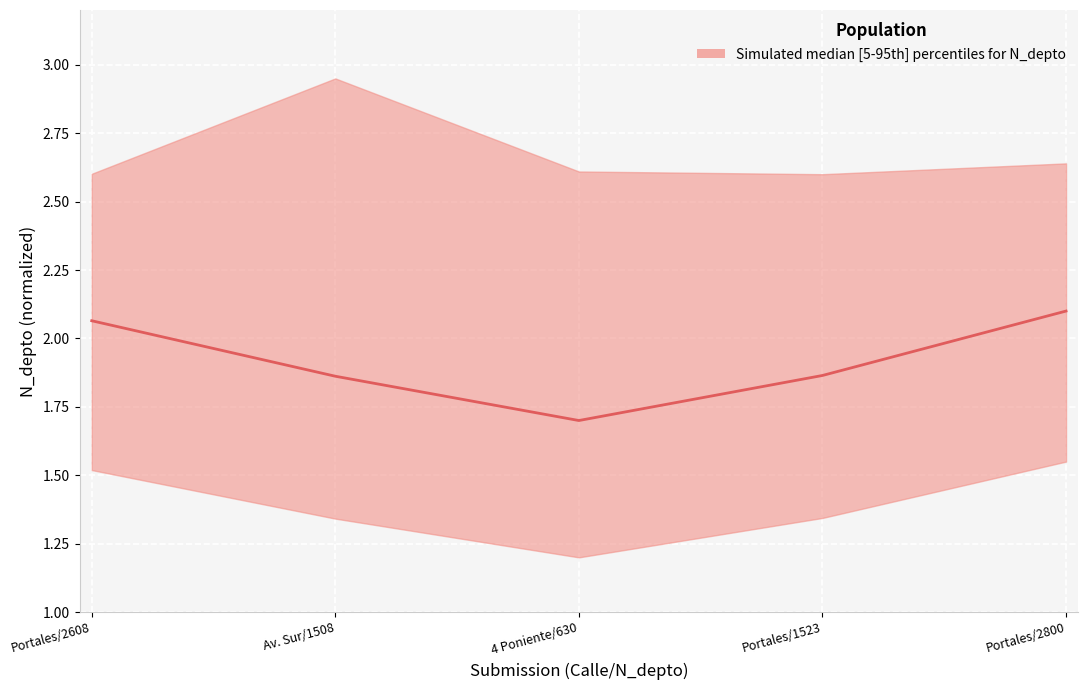

What is the change in value from 4 Poniente/630 to Portales/1523?

+0.2